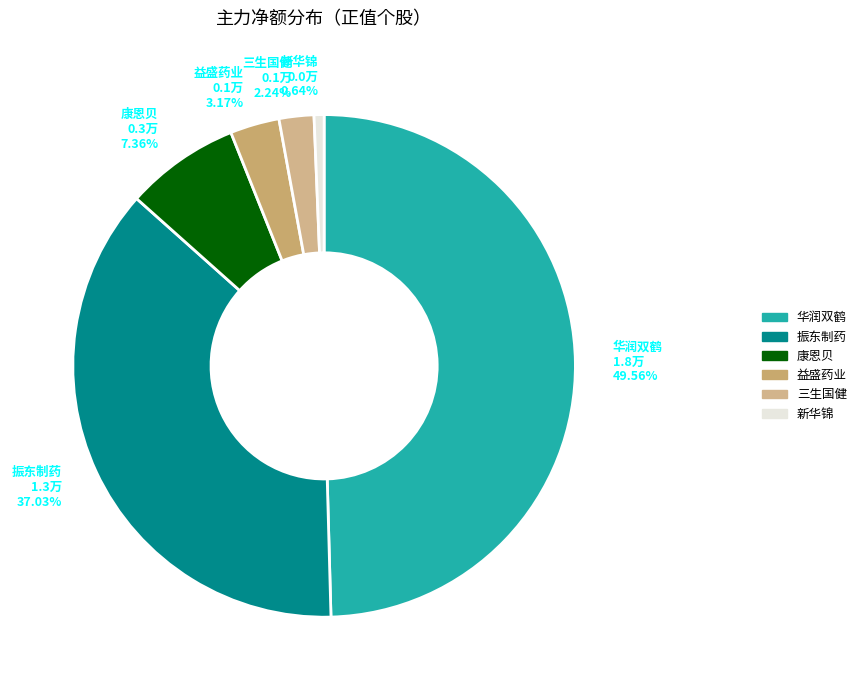

The 益盛药业 slice represents 3% of the pie. True or false?

True